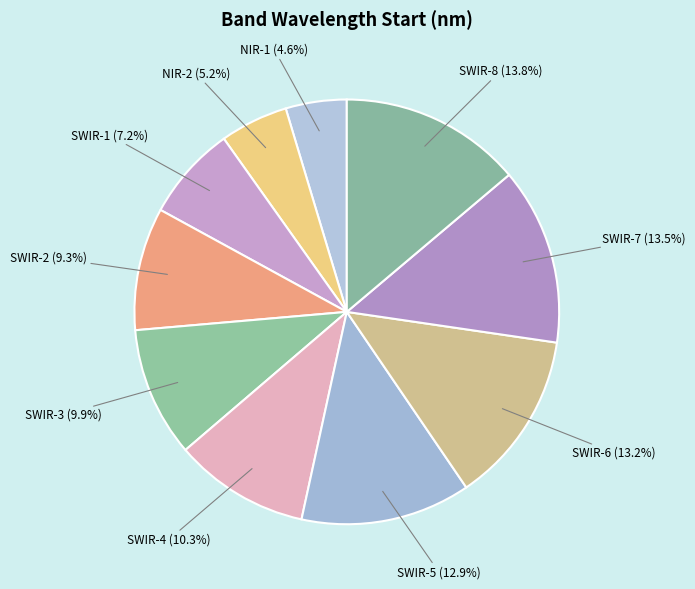

Between SWIR-3 (9.9%) and NIR-2 (5.2%), which is larger?

SWIR-3 (9.9%)